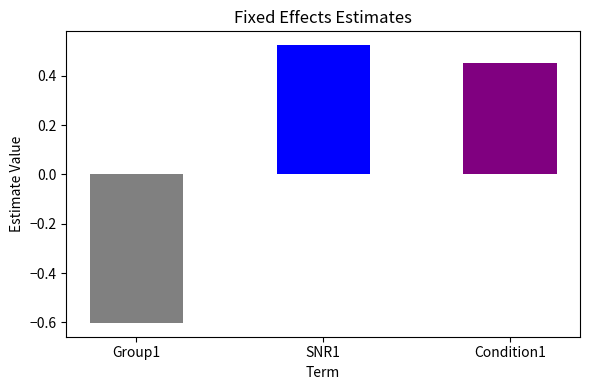

What is the label of the 1st bar from the left?

Group1